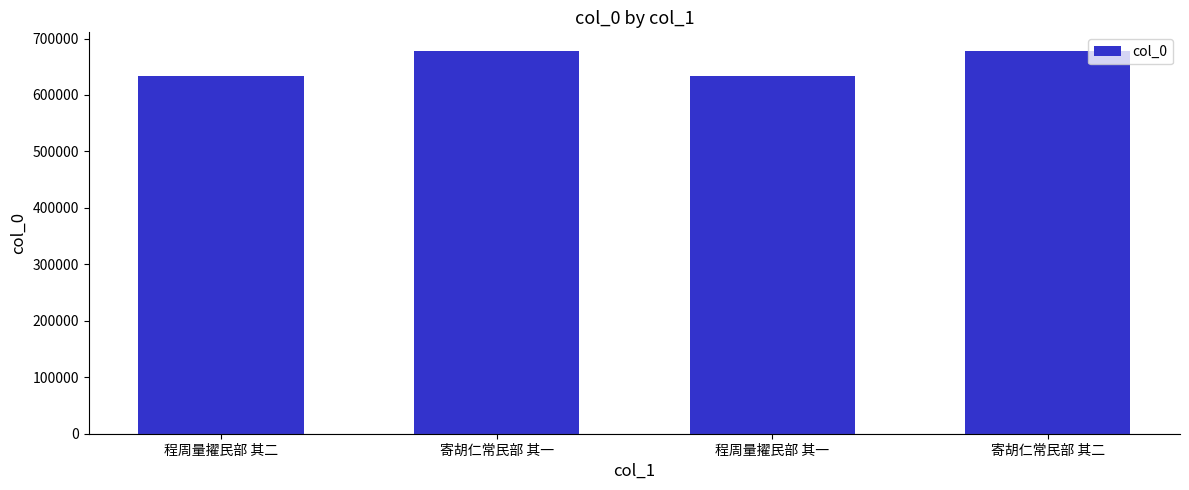

Is it true that the value at 程周量擢民部 其一 is 634069?

True